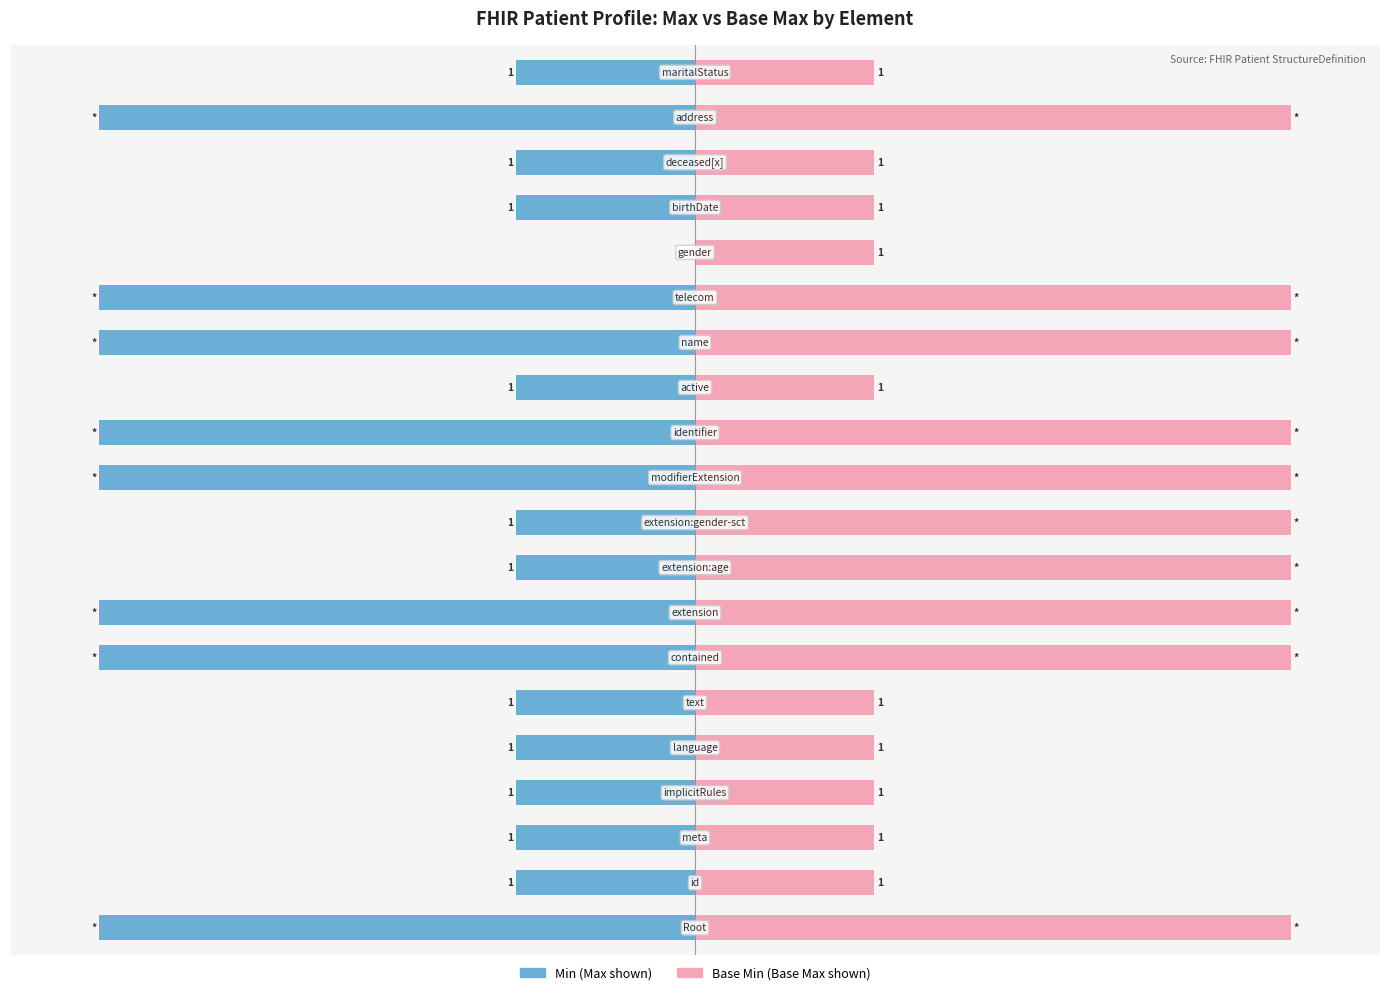

How many groups of bars are there?

20